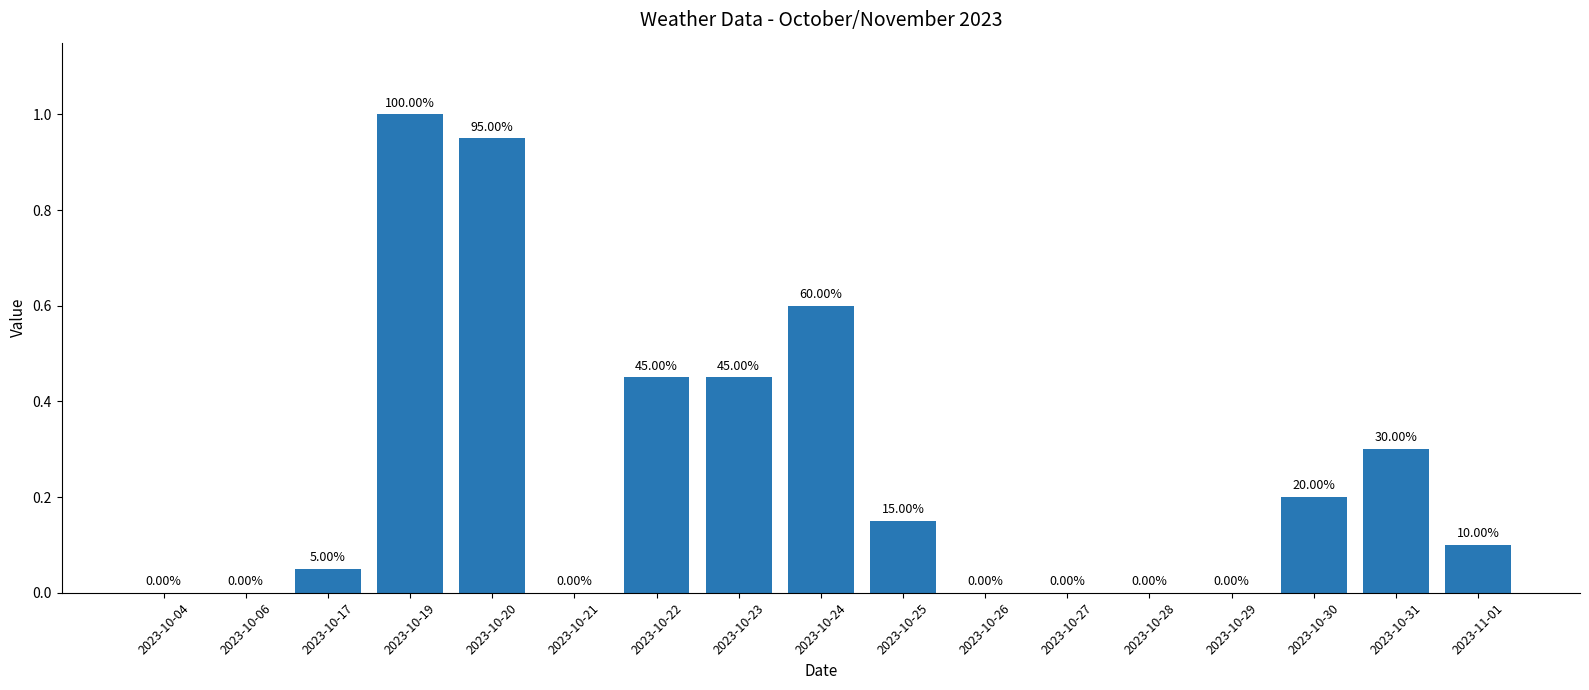

Between 2023-10-27 and 2023-10-26, which is larger?

2023-10-27